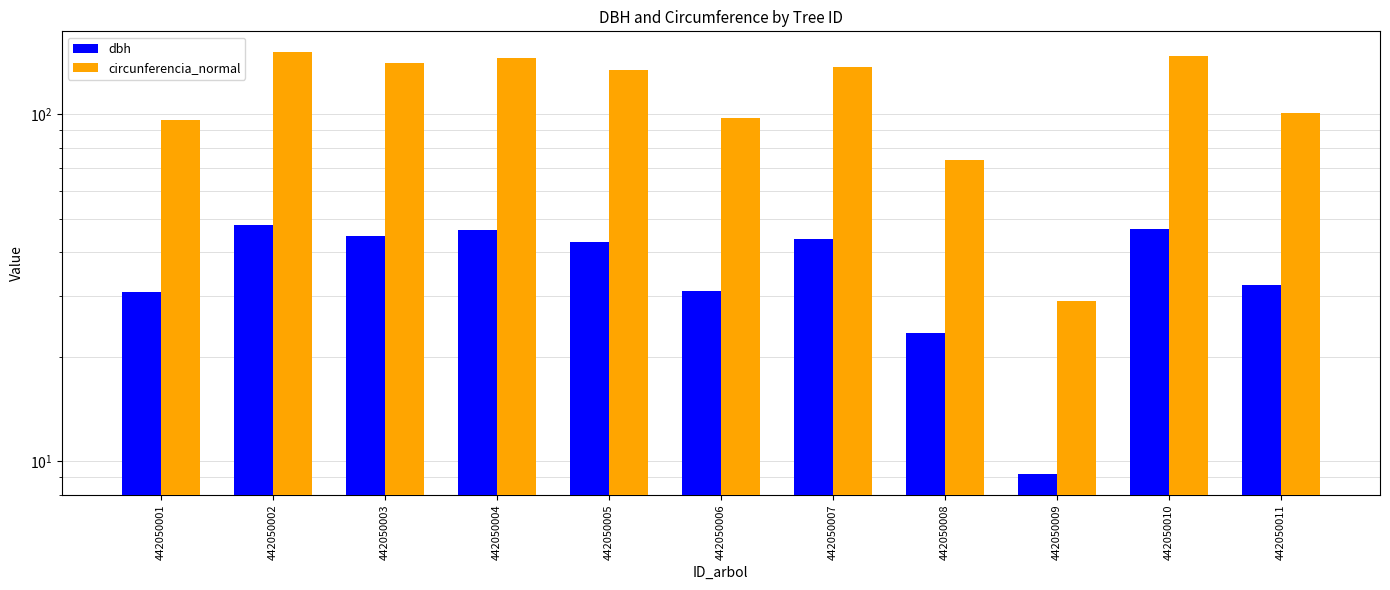

What is the difference between the maximum and minimum values in the dbh series?

38.8